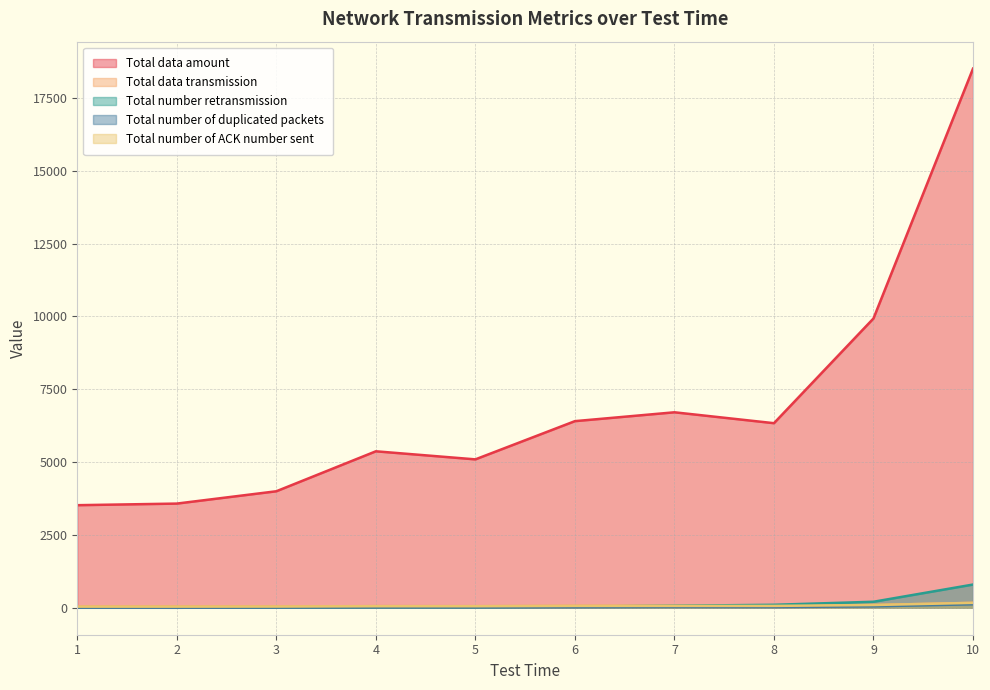

How many lines are shown in the chart?

5